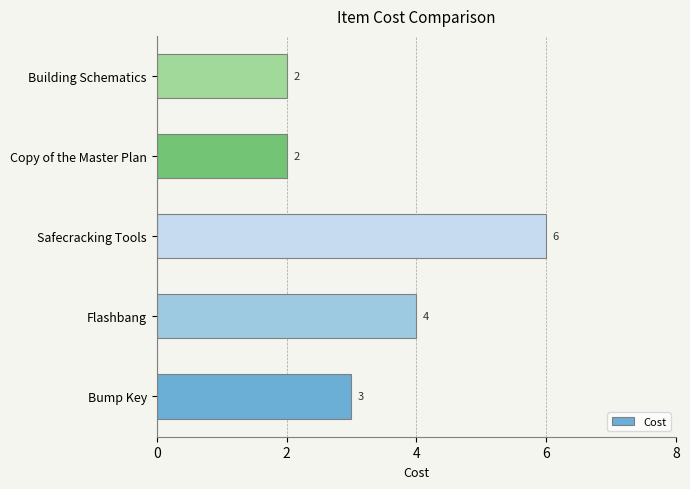

Count the number of categories in the chart.

5